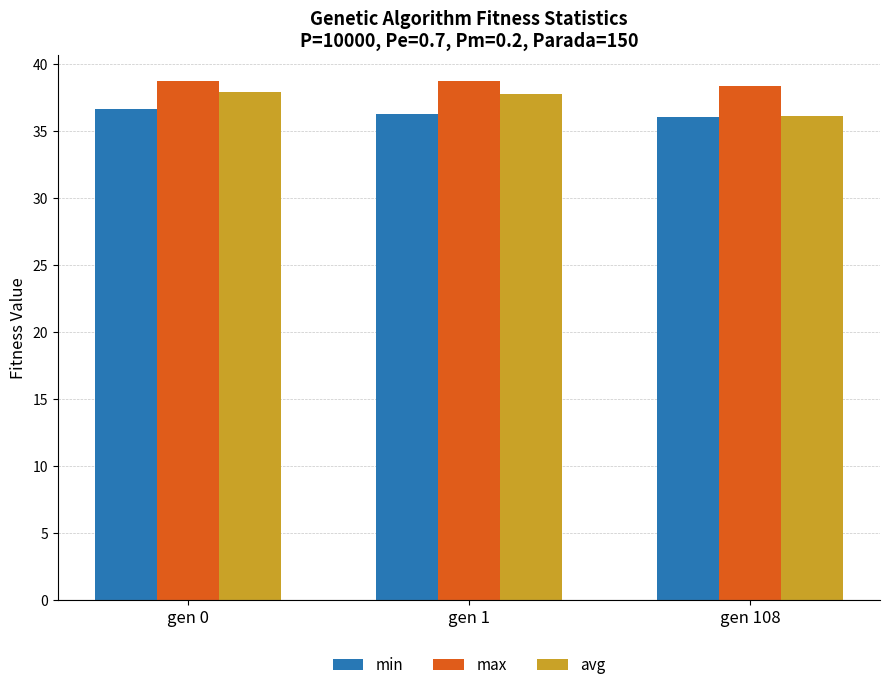

What are all the series names shown in the legend?

min, max, avg